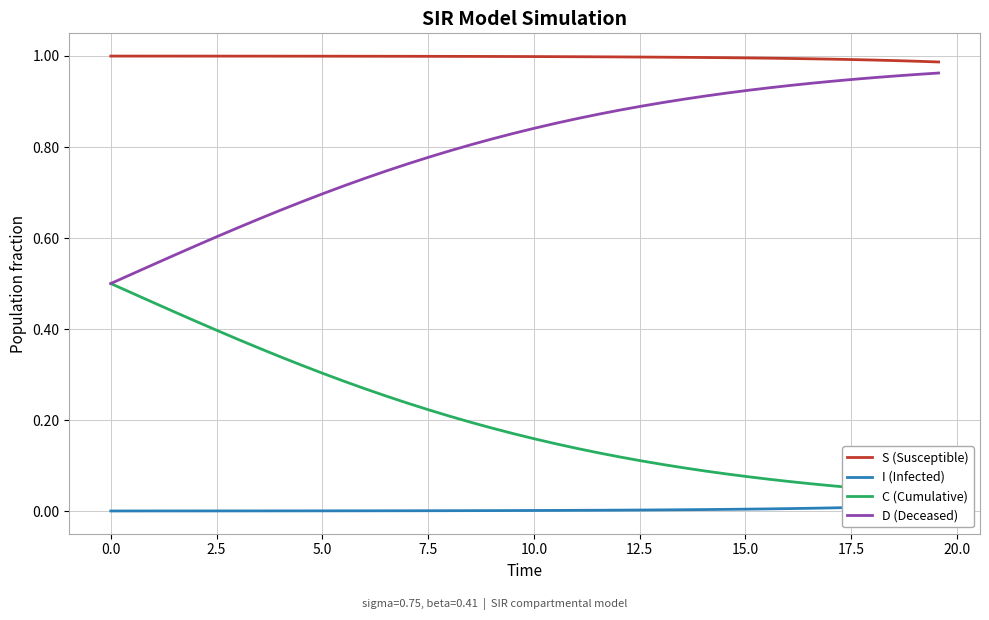

What is the value of the C (Cumulative) point at the 17th from the left?

0.2